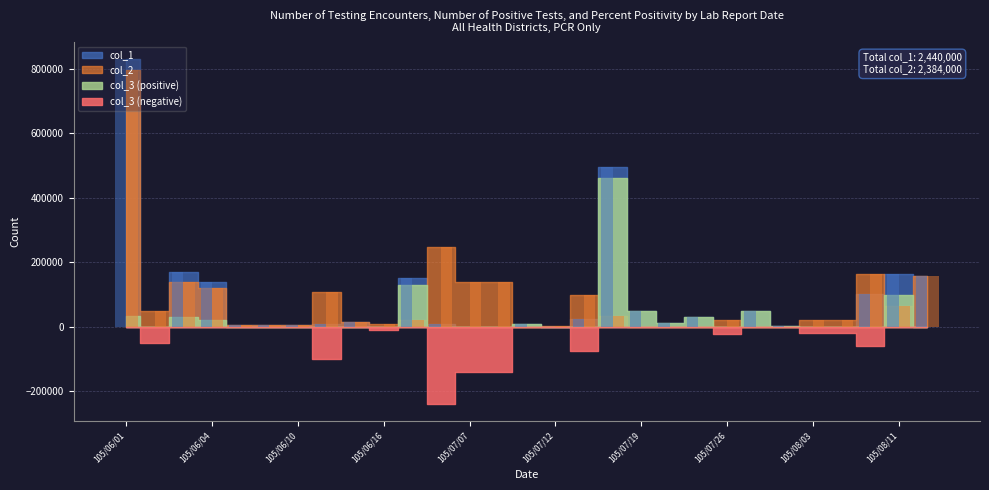

Is it true that col_1 equals 62622 at 105/08/10?

False